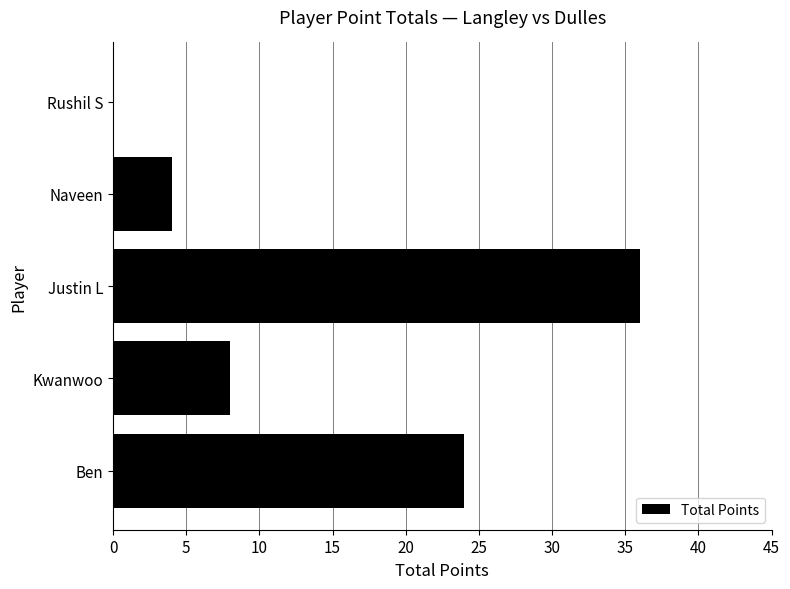

Reading top to bottom, extract all data points from this chart.

Rushil S=0	Naveen=4	Justin L=36	Kwanwoo=8	Ben=24